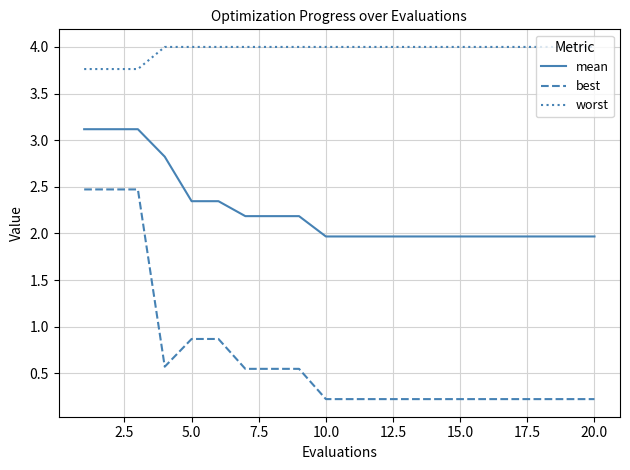

Which series has the largest range (max minus min)?

best